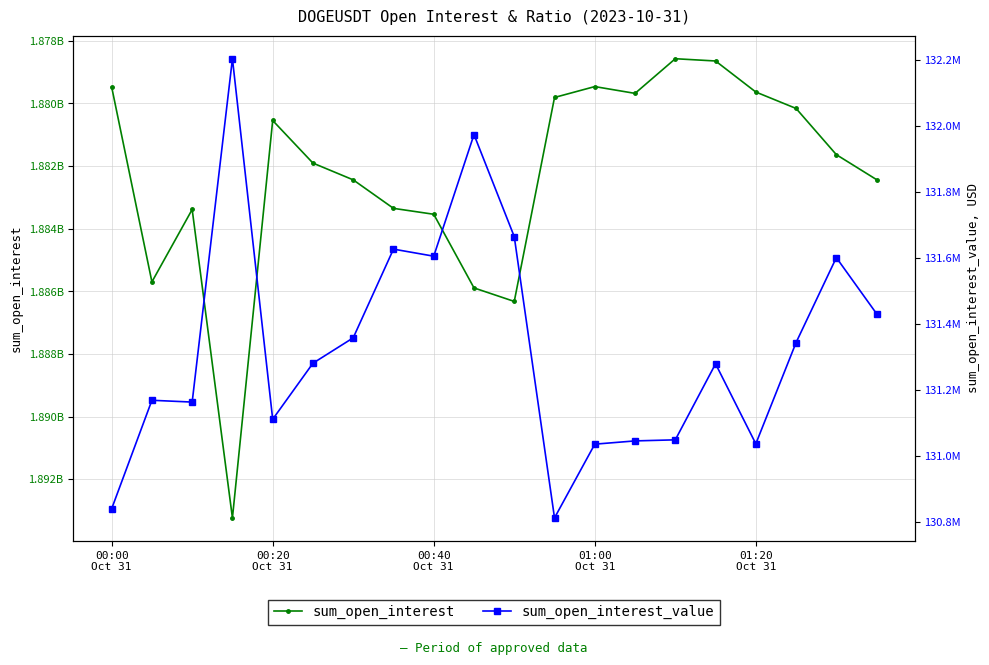

Which series has the largest total across all categories?

sum_open_interest